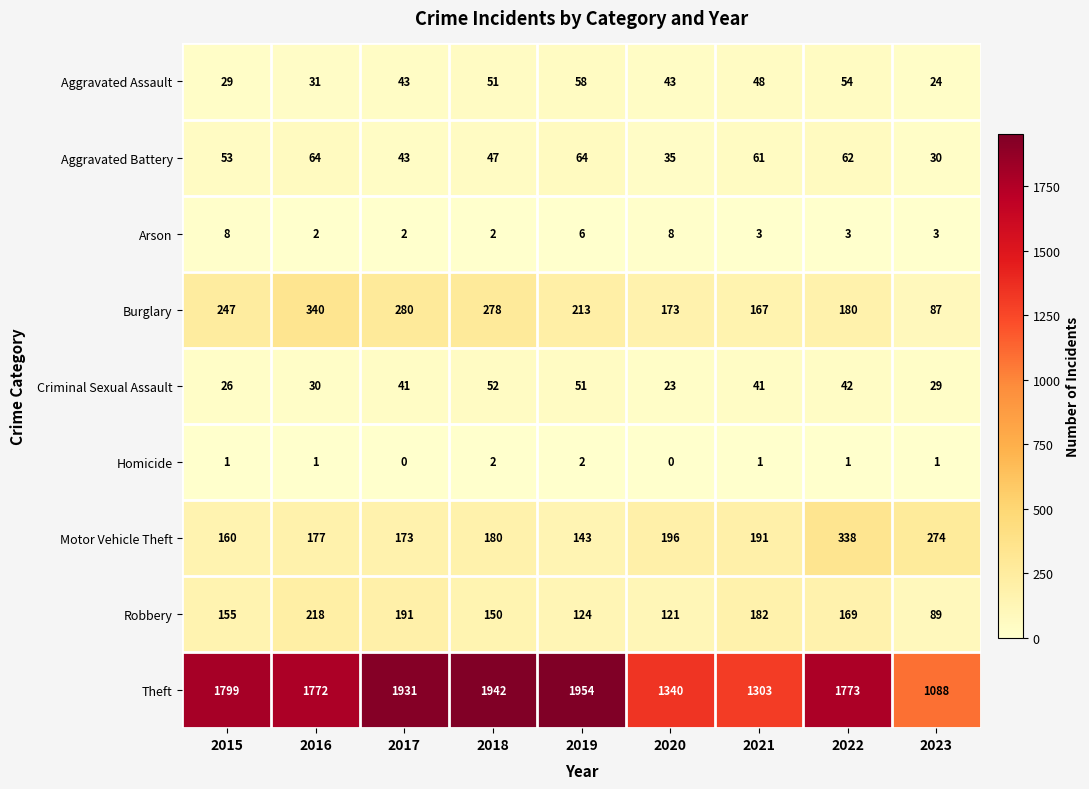

List the series in order of their peak value, lowest first.

Homicide, Arson, Criminal Sexual Assault, Aggravated Assault, Aggravated Battery, Robbery, Motor Vehicle Theft, Burglary, Theft